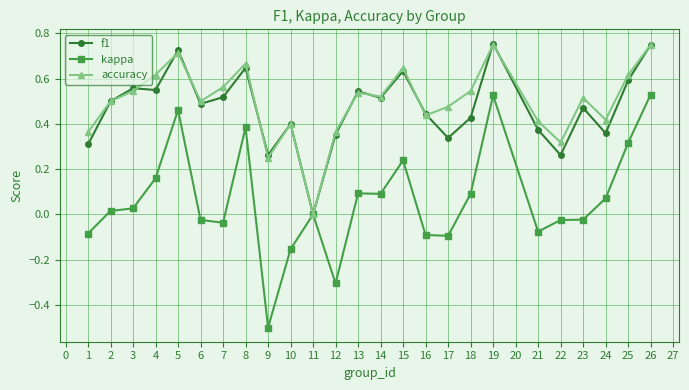

True or false: kappa has more than 1 points higher than both neighbors.

True